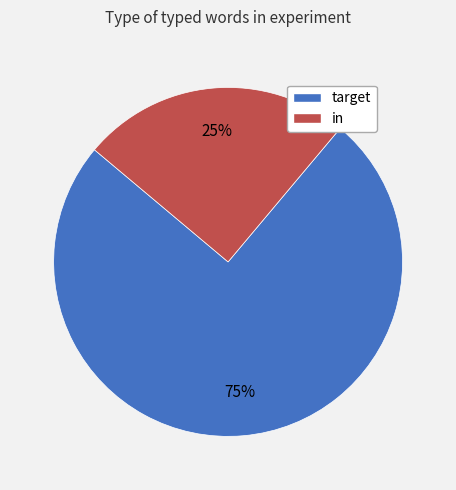

Is the sum of target and in greater than half?

Yes